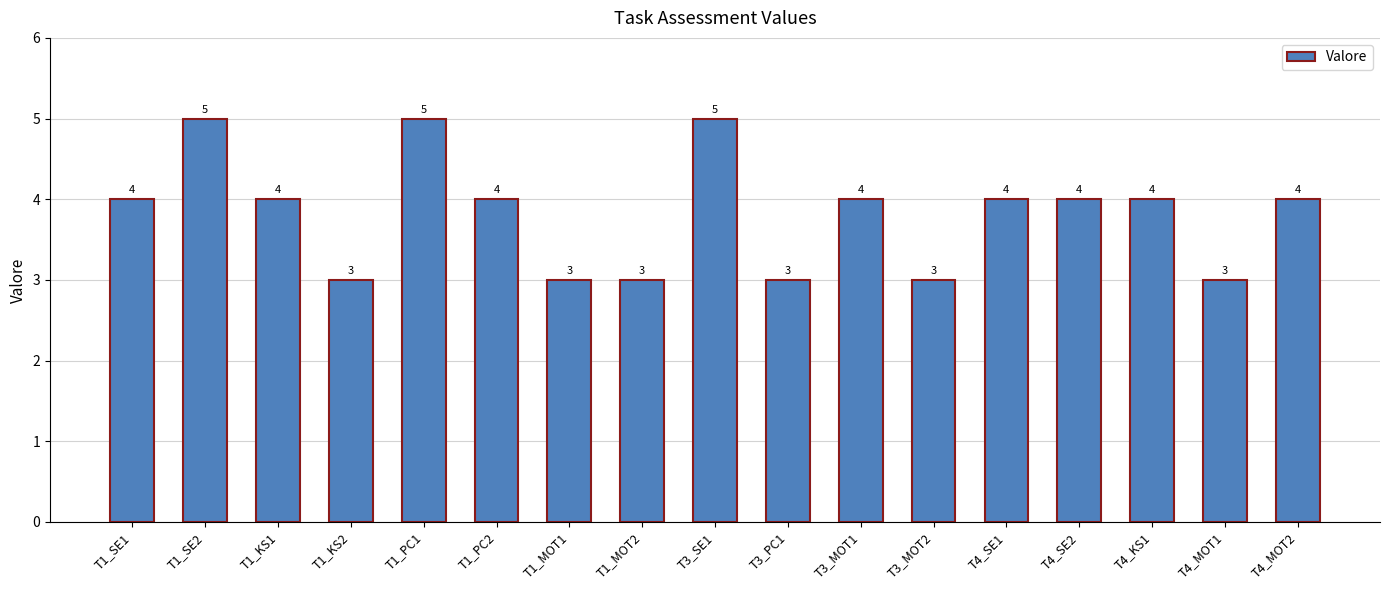

How many distinct data groups are displayed?

1